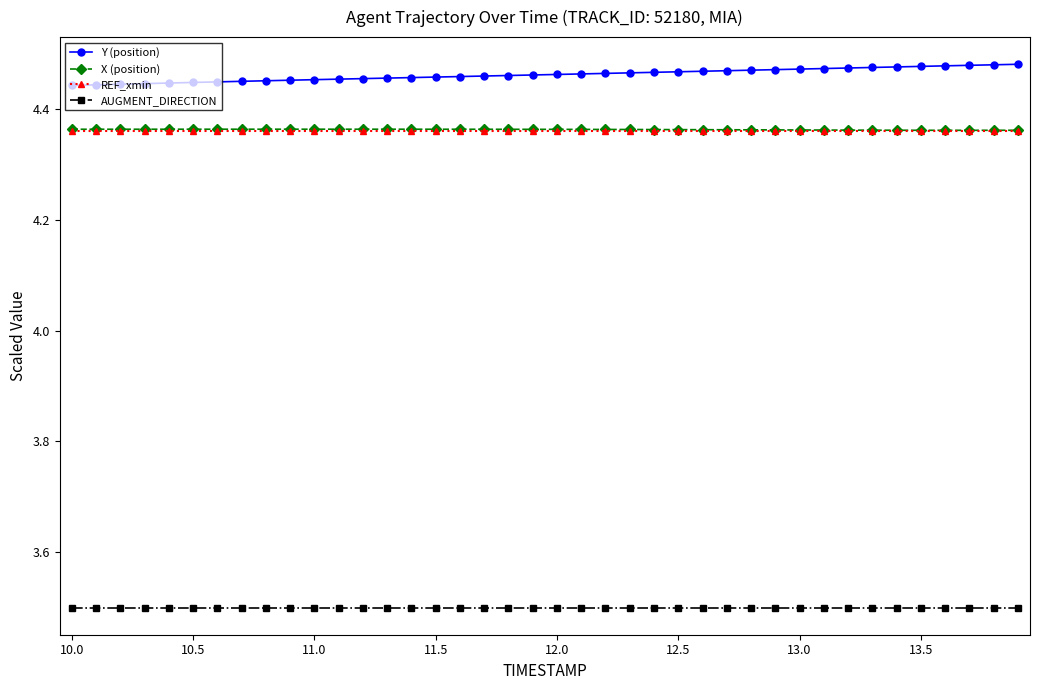

Does the chart have visible grid lines?

No